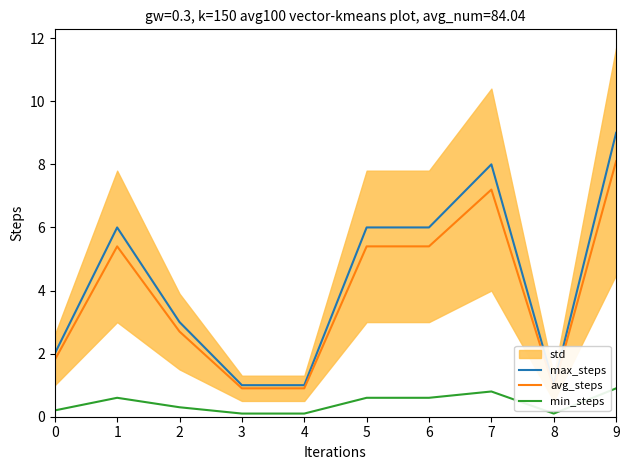

How many data points in max_steps are less than 6?

5